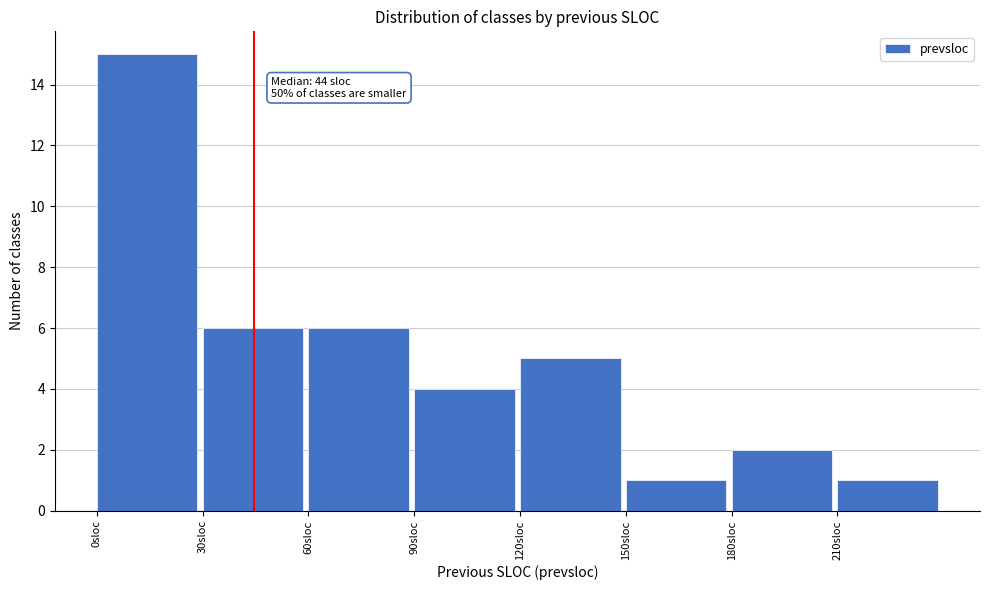

Which range on the x-axis has the tallest bar?

0 to 30